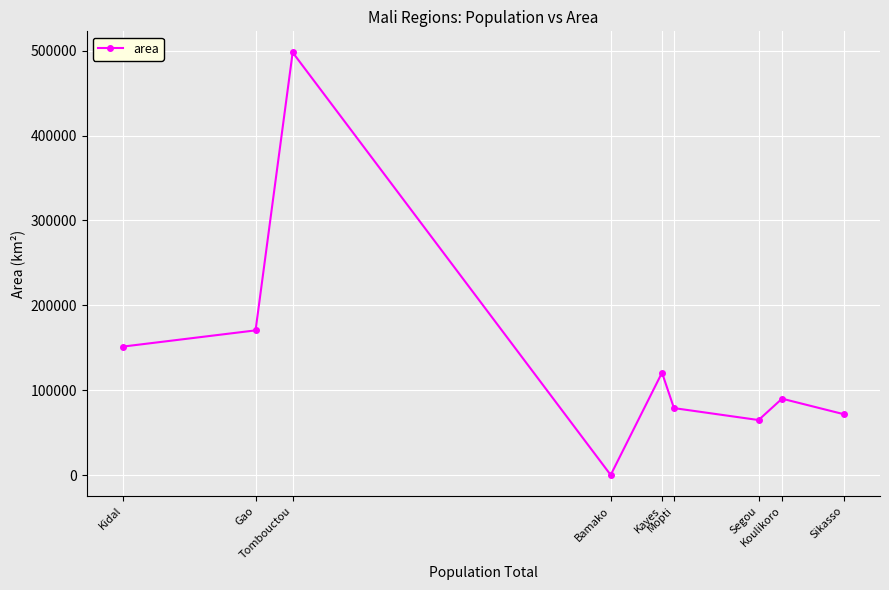

What is the difference between the values at Gao and Tombouctou?

327354